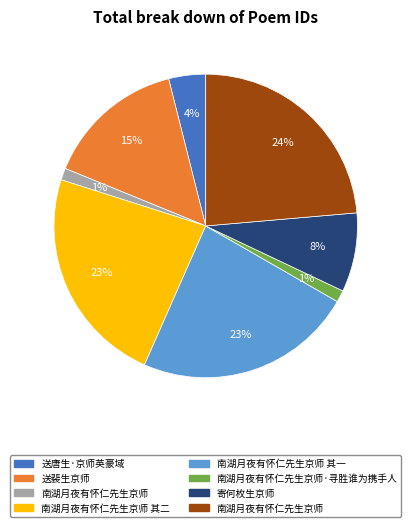

Does any single category account for the majority?

No